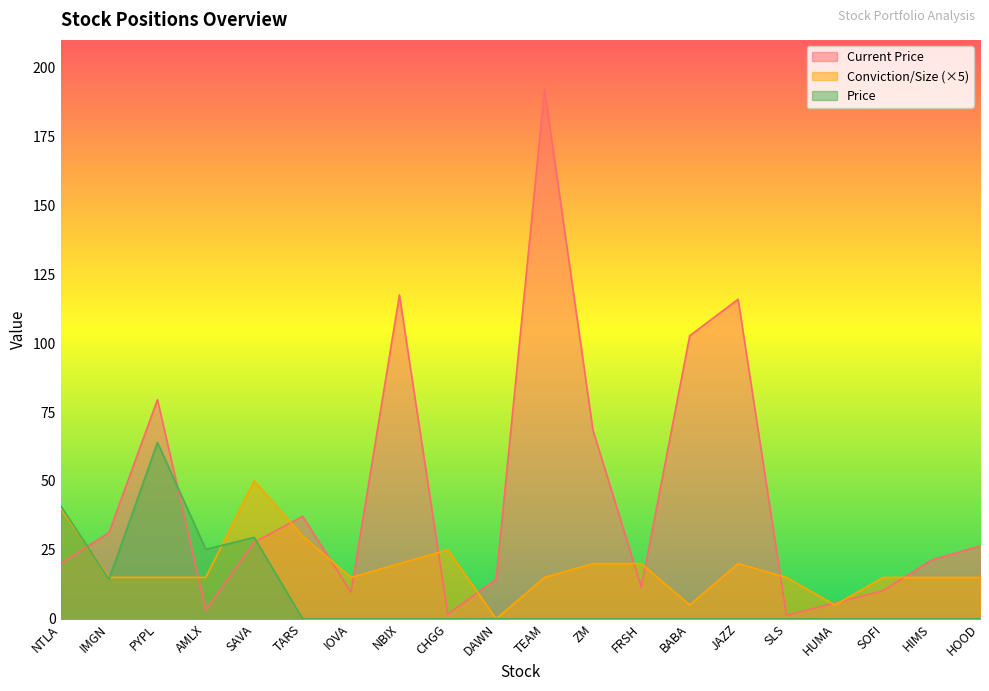

How many data points in Current Price are above 26?

10